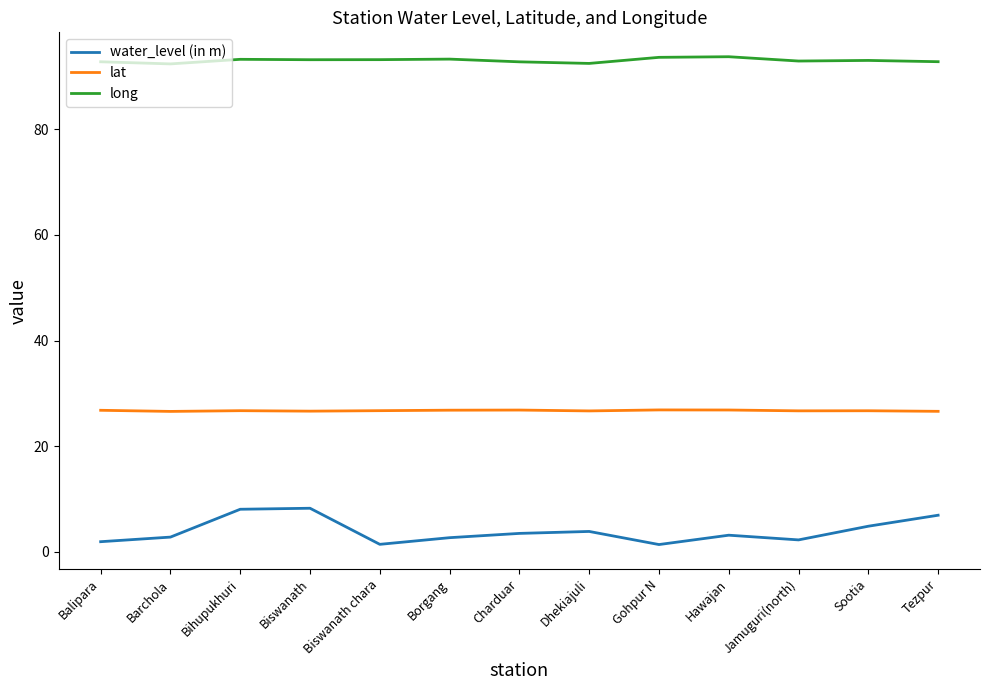

What is the approximate value of lat at Dhekiajuli?

26.7